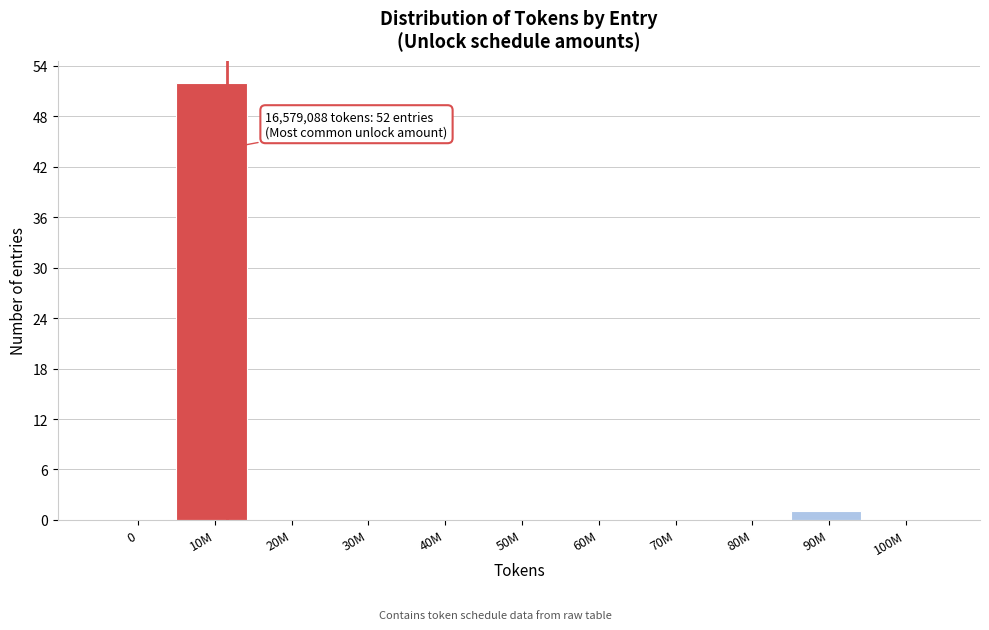

Reading left to right, list all the values displayed in this chart.

0=0	10M=52	20M=0	30M=0	40M=0	50M=0	60M=0	70M=0	80M=0	90M=1	100M=0